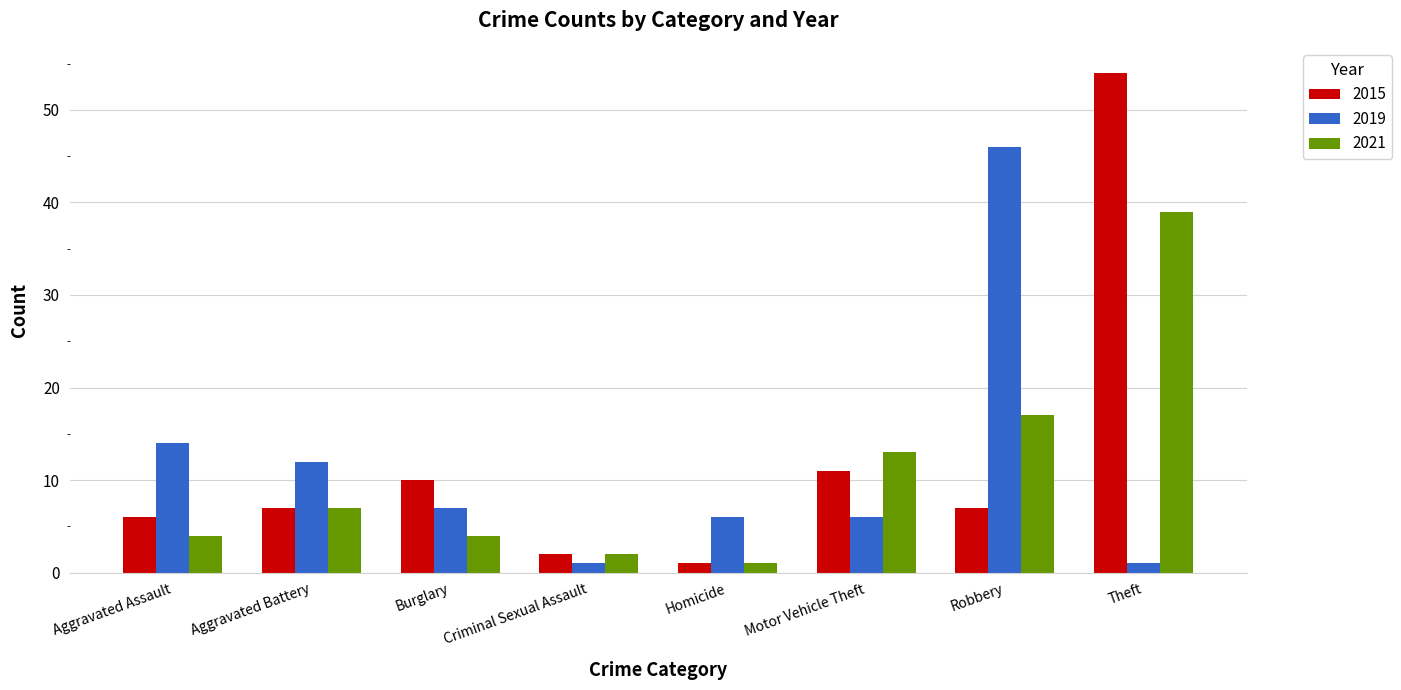

Which category has the highest value in the 2021 series?

Theft